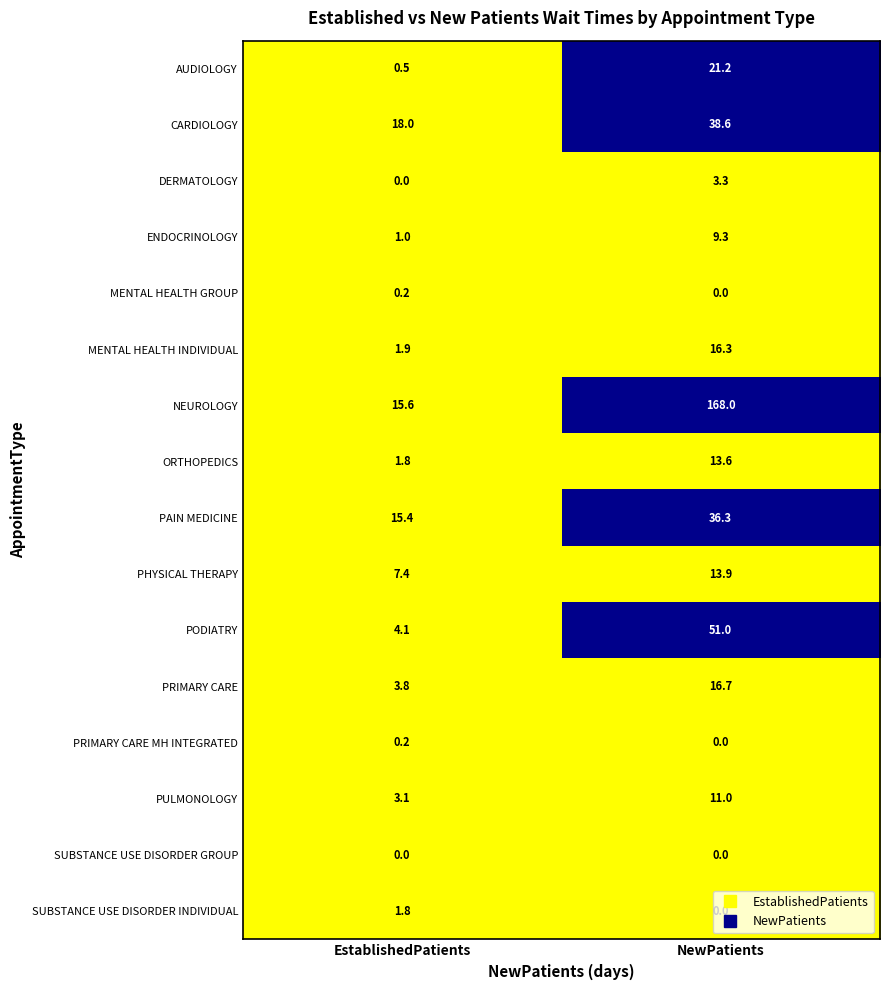

What is the sum of the DERMATOLOGY values at EstablishedPatients and NewPatients?

3.3